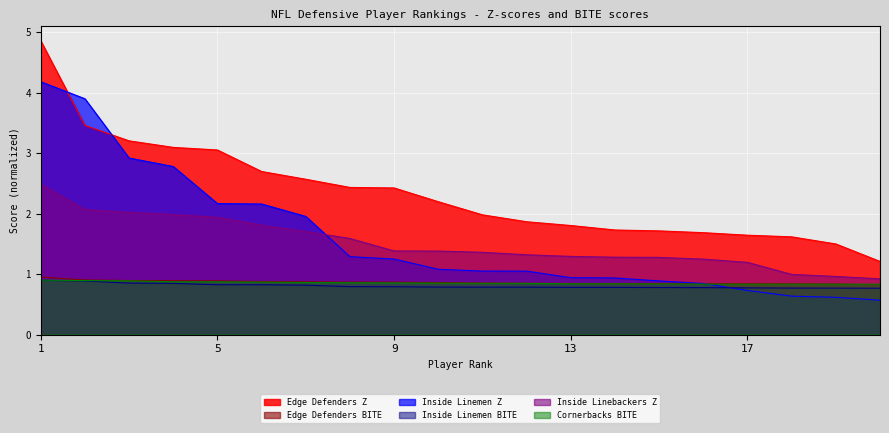

Is it true that Edge Defenders BITE equals 0.9 at 9?

True